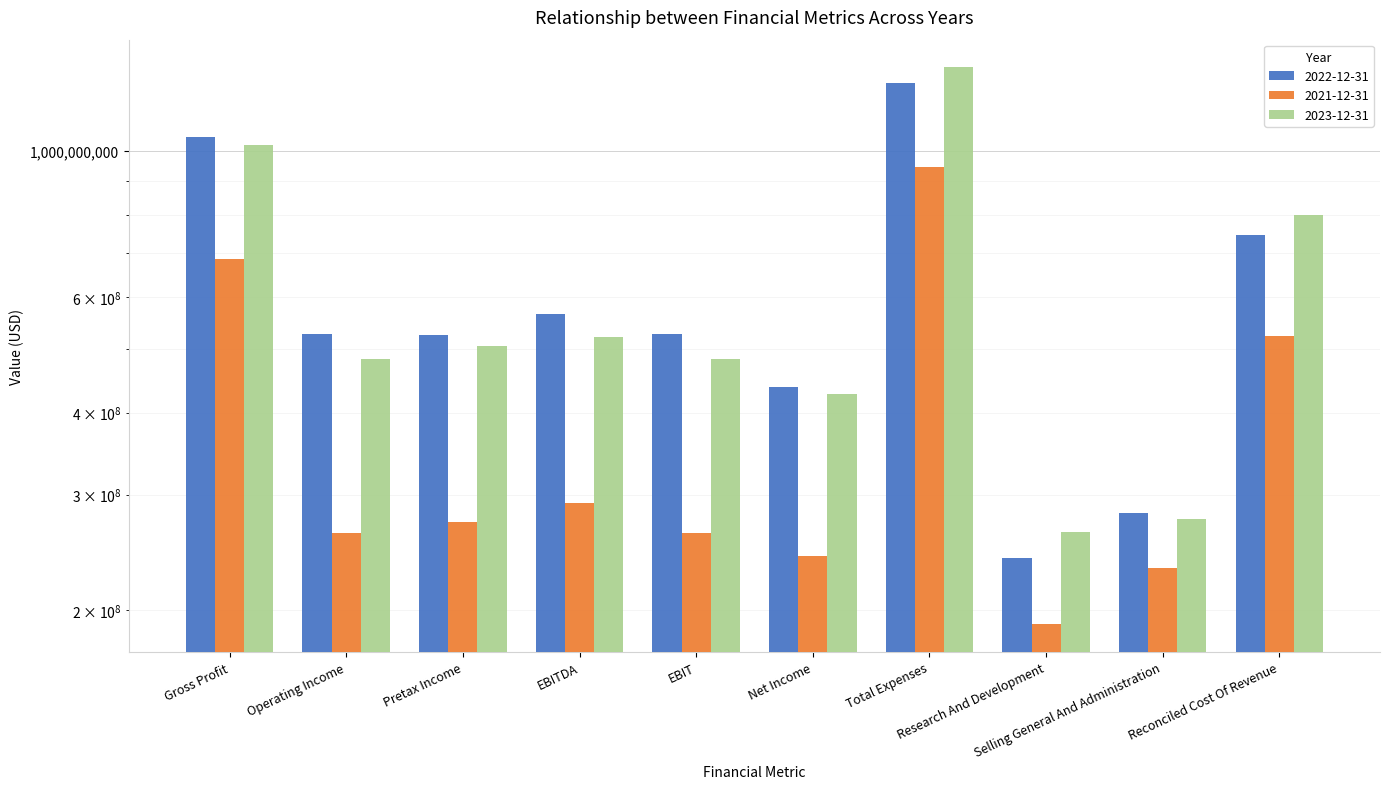

What is the greatest value displayed?

1339336000